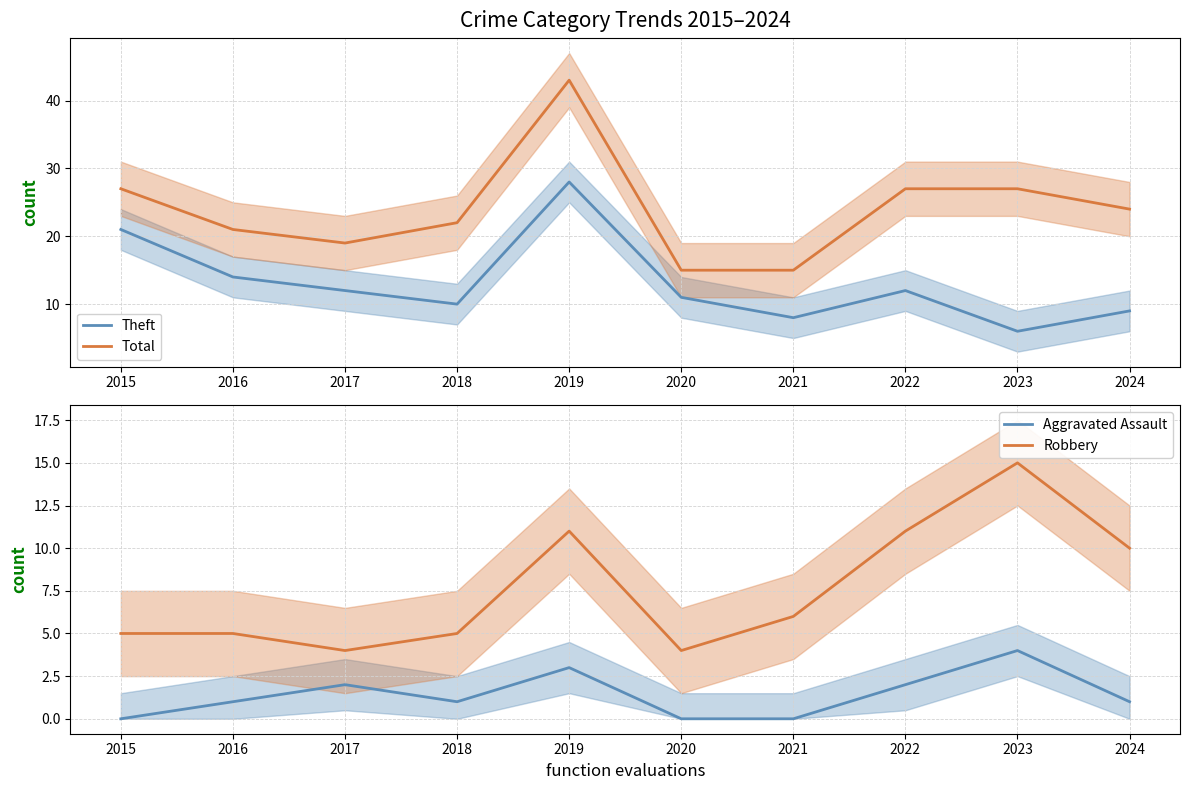

How many data points in Aggravated Assault are less than 1?

3